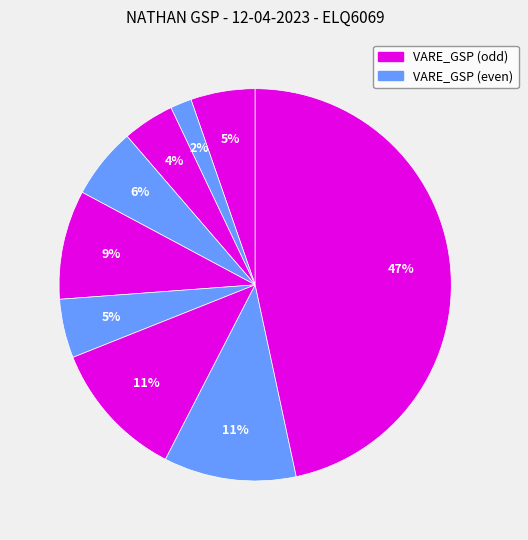

How many slices are in this pie chart?

9